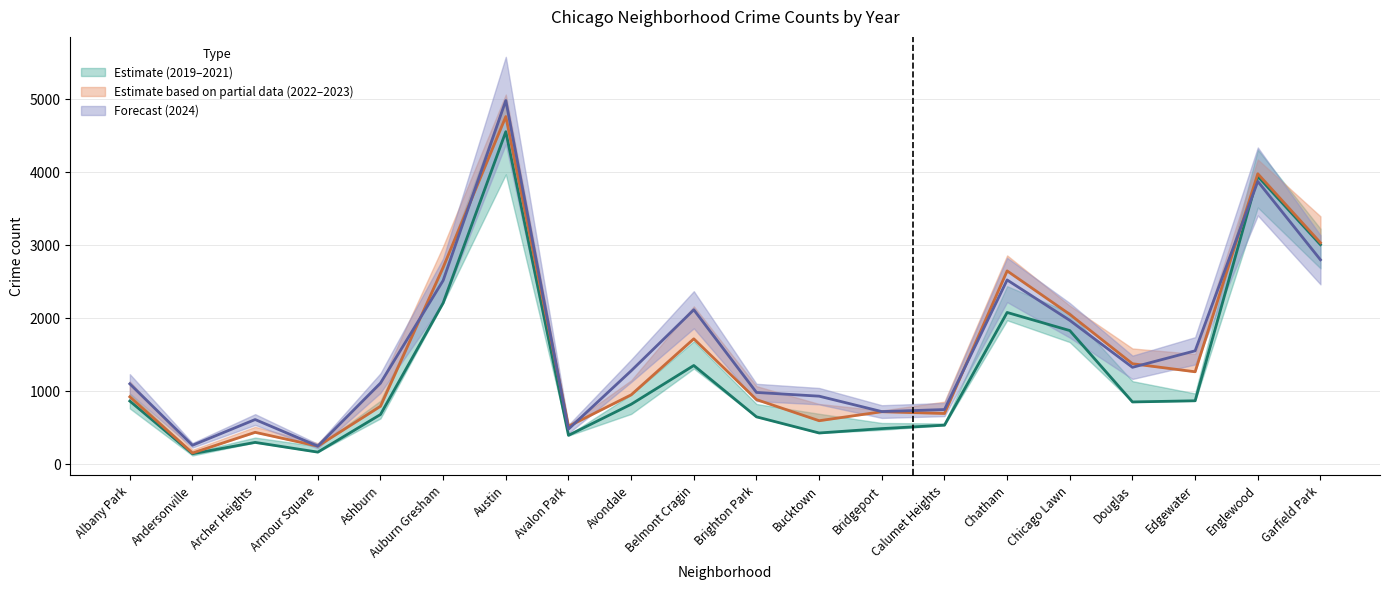

What is the smallest value displayed?

147